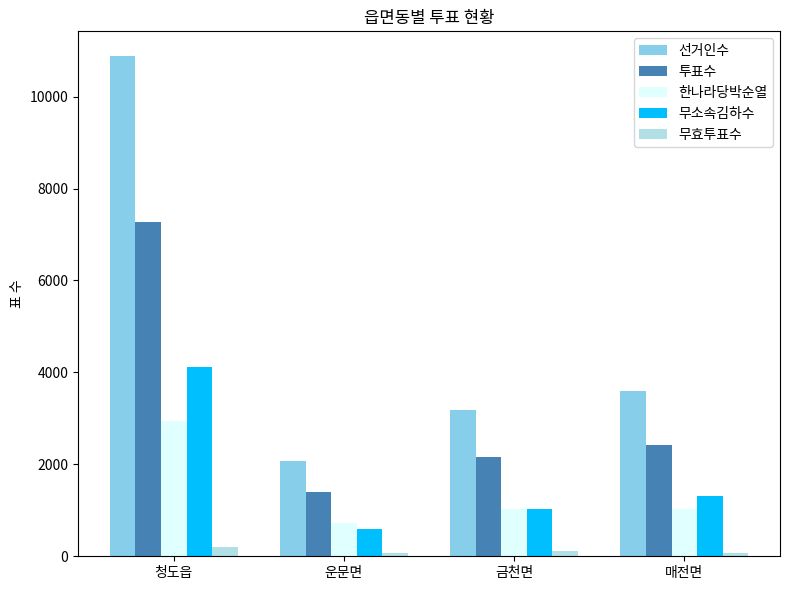

What is the spread (max minus min) of values at 청도읍?

10675